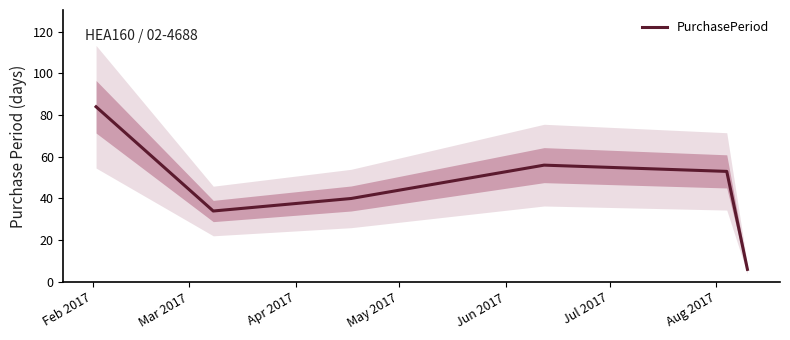

What is the smallest value displayed?

6